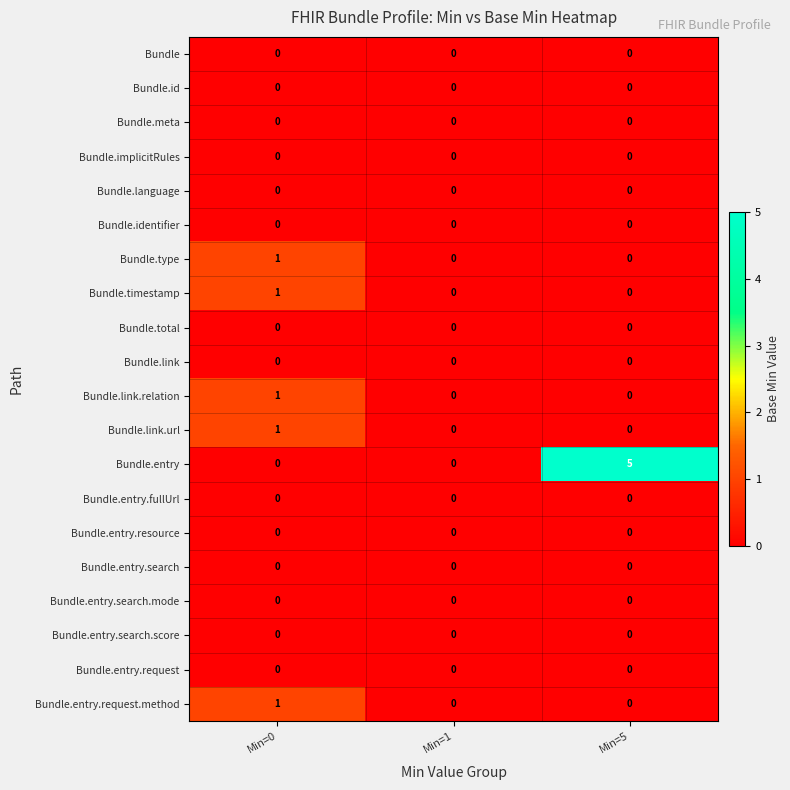

Between Min=1 and Min=5, which series saw the biggest shift?

Bundle.entry